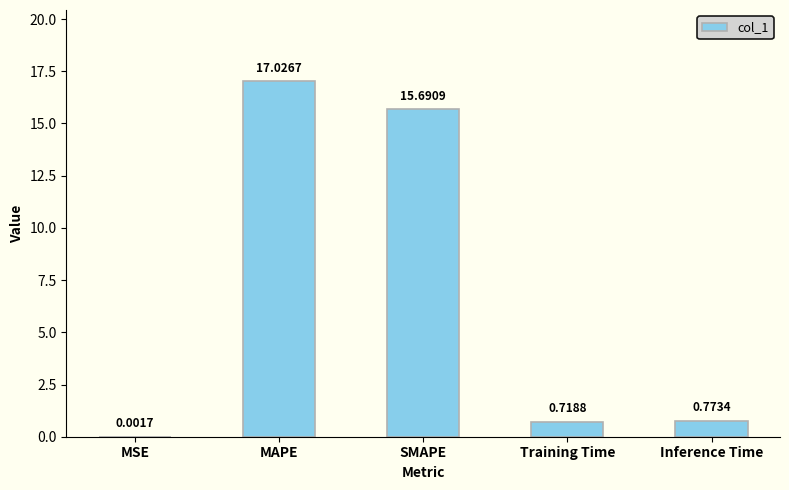

What is the sum of the values at SMAPE and Training Time?

16.4